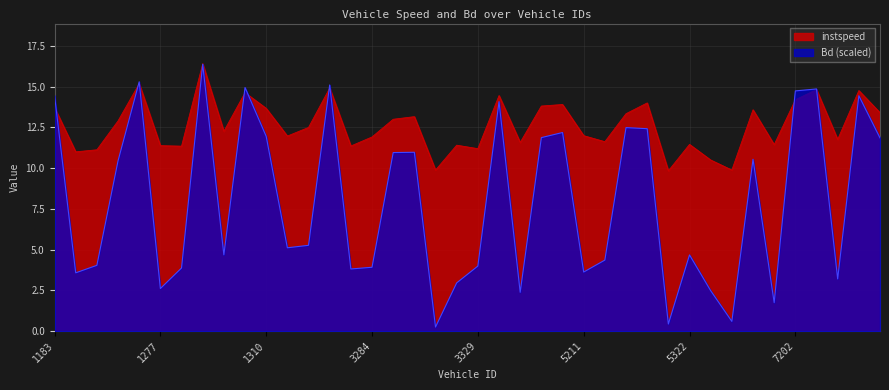

List the labels in order of Bd value, largest first.

1286, 1266, 3202, 1308, 7267, 7202, 1183, 7290, 3345, 5315, 5318, 5206, 1310, 5205, 7313, 3293, 3285, 5330, 1264, 3201, 3199, 1291, 5322, 5271, 1263, 3329, 3284, 1281, 3276, 5211, 1192, 7288, 3327, 1277, 5323, 5204, 7186, 5329, 5321, 3298